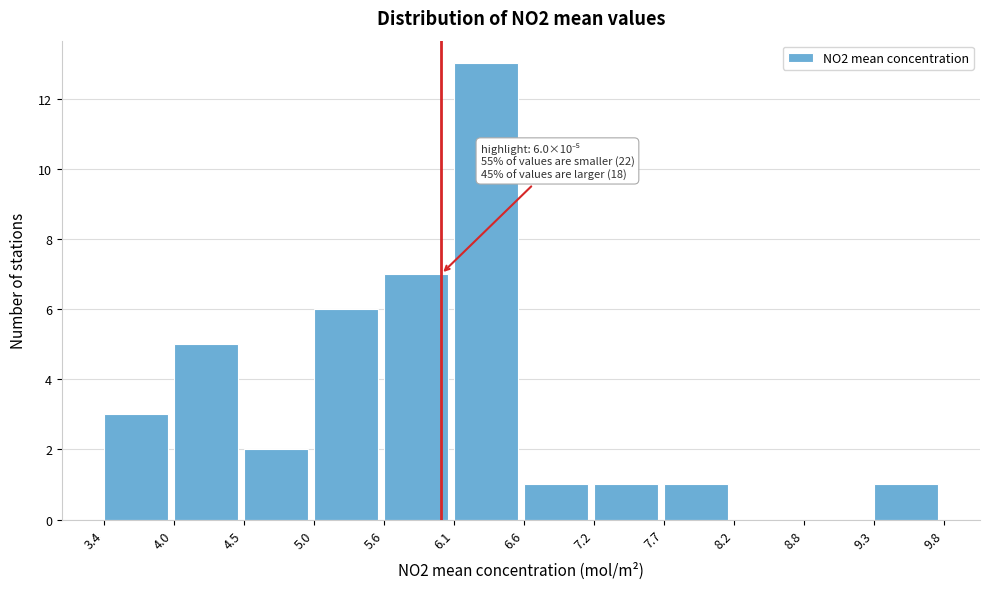

Which range on the x-axis has the tallest bar?

6.1 to 6.6